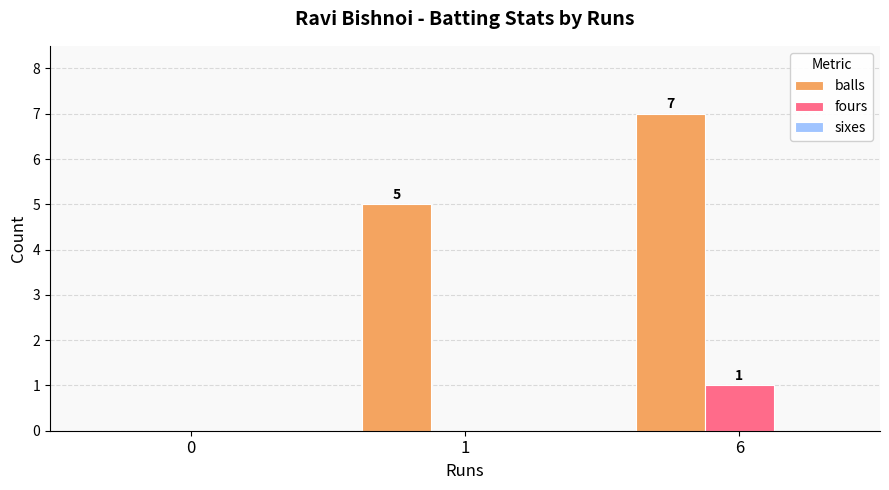

True or false: fours has a value of 0 at 1.

True